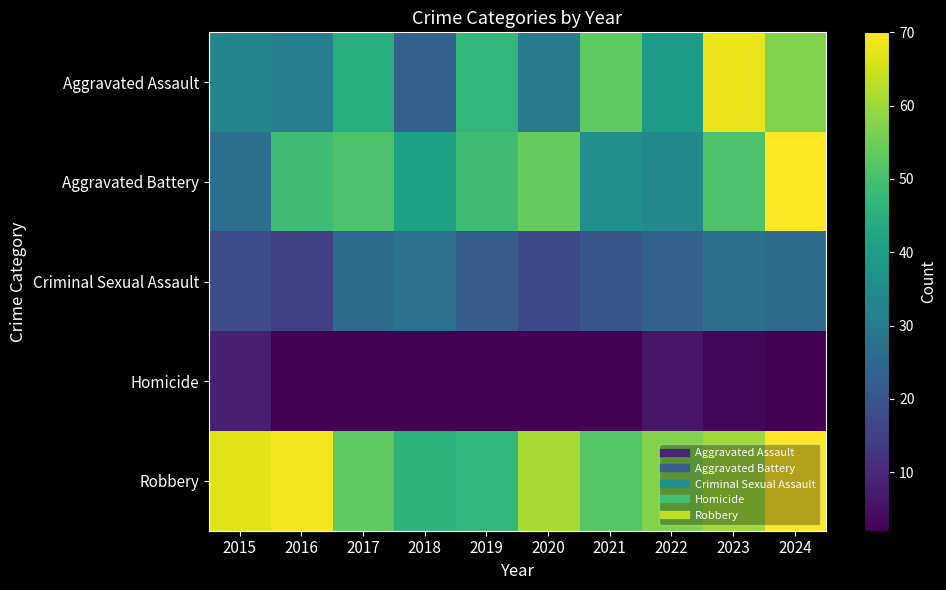

Which category has the highest value across all series?

2024